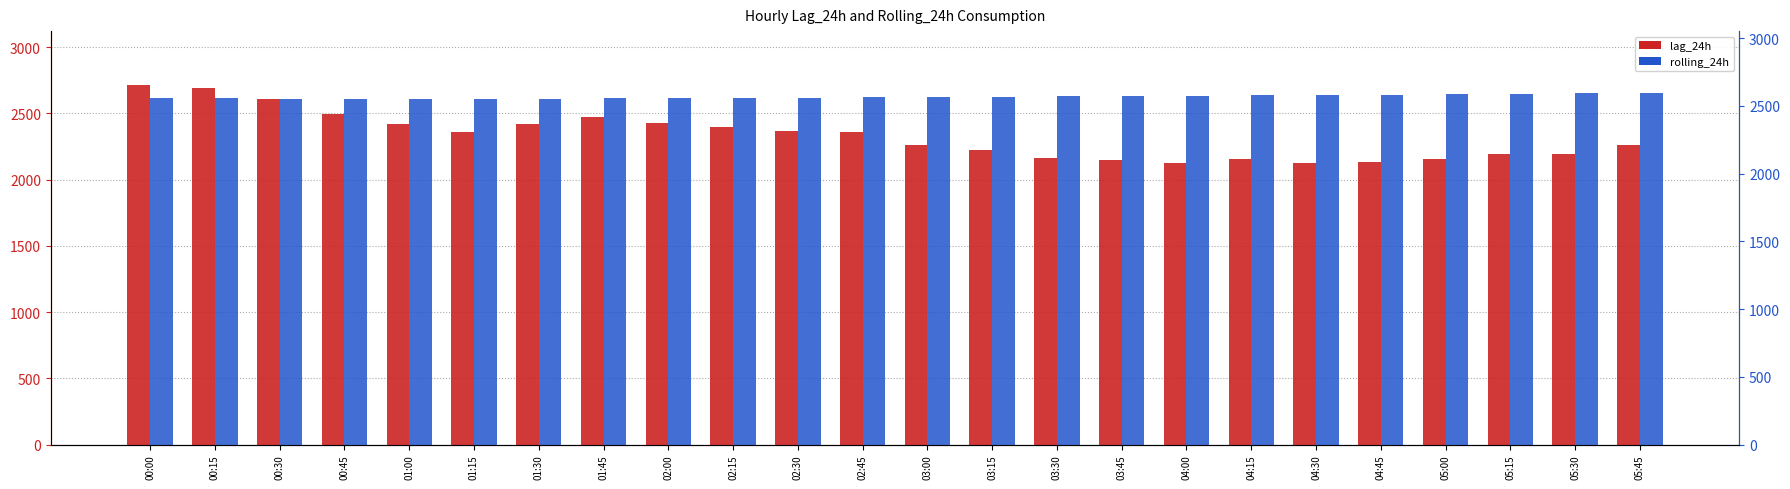

Count the number of data series in this chart.

2